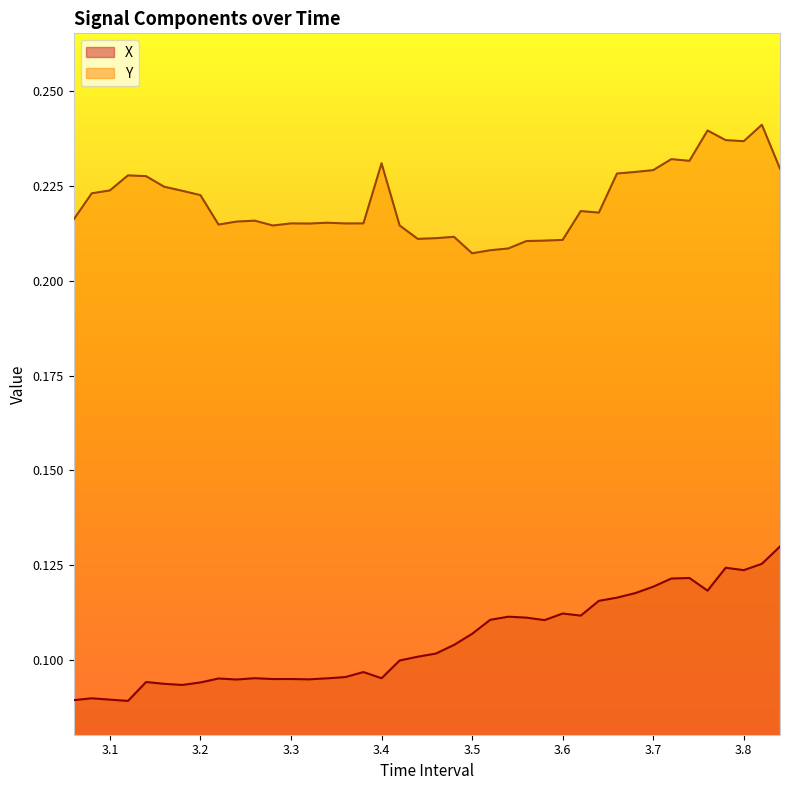

Reading left to right, extract all data points from this chart.

X: 0.1	0.1	0.1	0.1	0.1	0.1	0.1	0.1	0.1	0.1	0.1	0.1	0.1	0.1	0.1	0.1	0.1	0.1	0.1	0.1	0.1	0.1	0.1	0.1	0.1	0.1	0.1	0.1	0.1	0.1	0.1	0.1	0.1	0.1	0.1	0.1	0.1	0.1	0.1	0.1
Y: 0.2	0.2	0.2	0.2	0.2	0.2	0.2	0.2	0.2	0.2	0.2	0.2	0.2	0.2	0.2	0.2	0.2	0.2	0.2	0.2	0.2	0.2	0.2	0.2	0.2	0.2	0.2	0.2	0.2	0.2	0.2	0.2	0.2	0.2	0.2	0.2	0.2	0.2	0.2	0.2